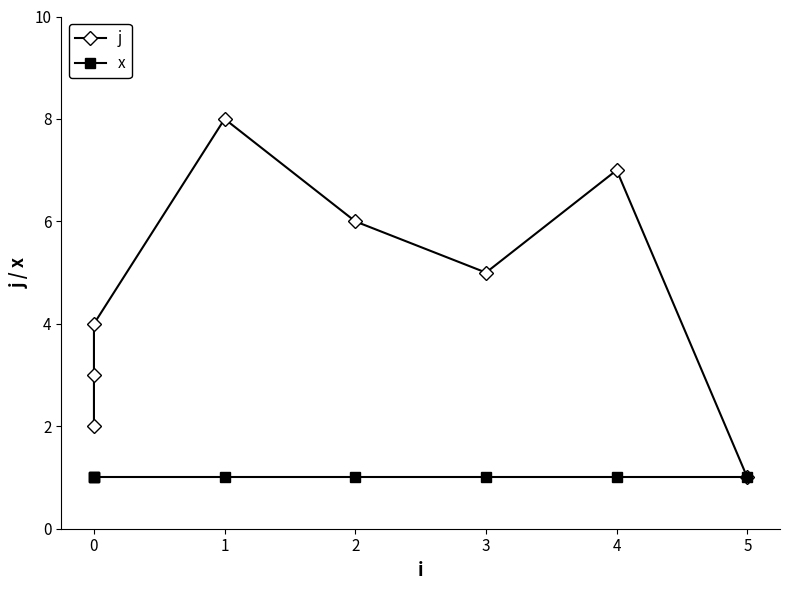

How many data points does each series have?

8